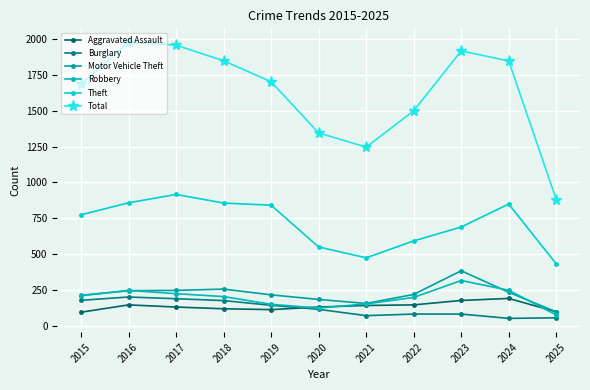

The Burglary series shows 77 at 2025. True or false?

False